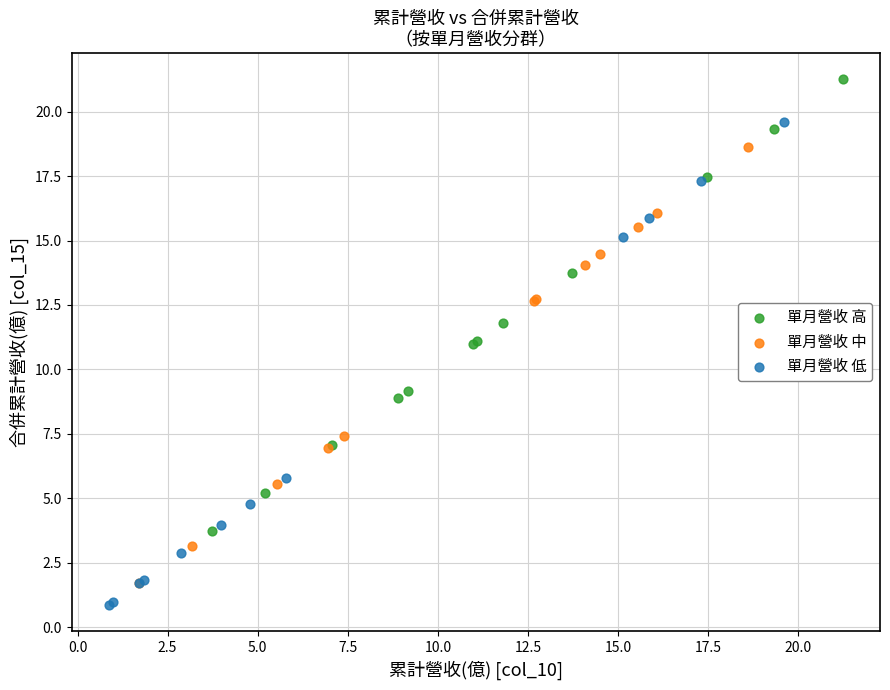

Which series reaches the maximum Y coordinate?

單月營收 高